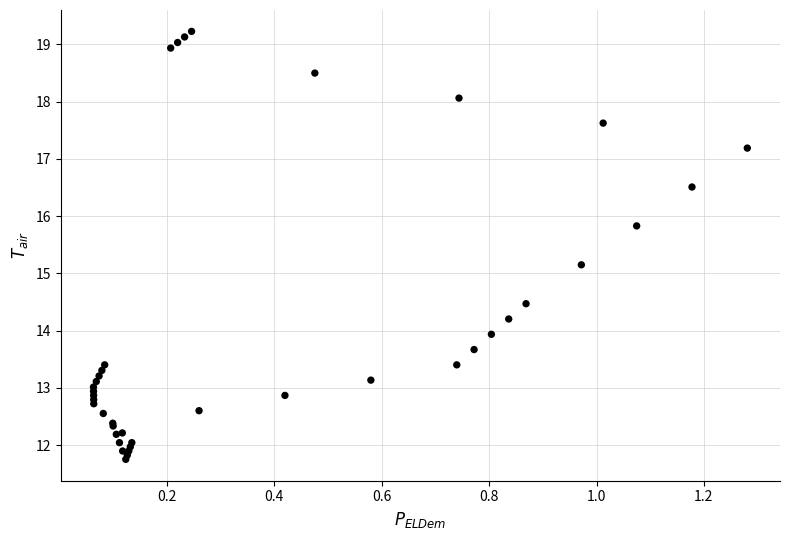

What Y value in the scatter plot is closest to 15?

15.1